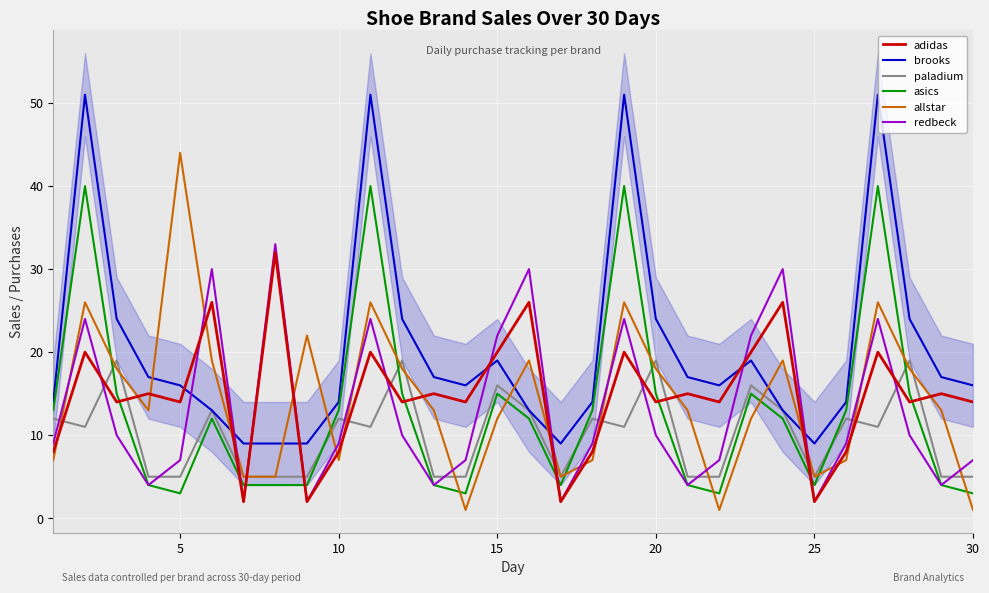

In adidas, how many points are lower than both neighbors (excluding endpoints)?

11